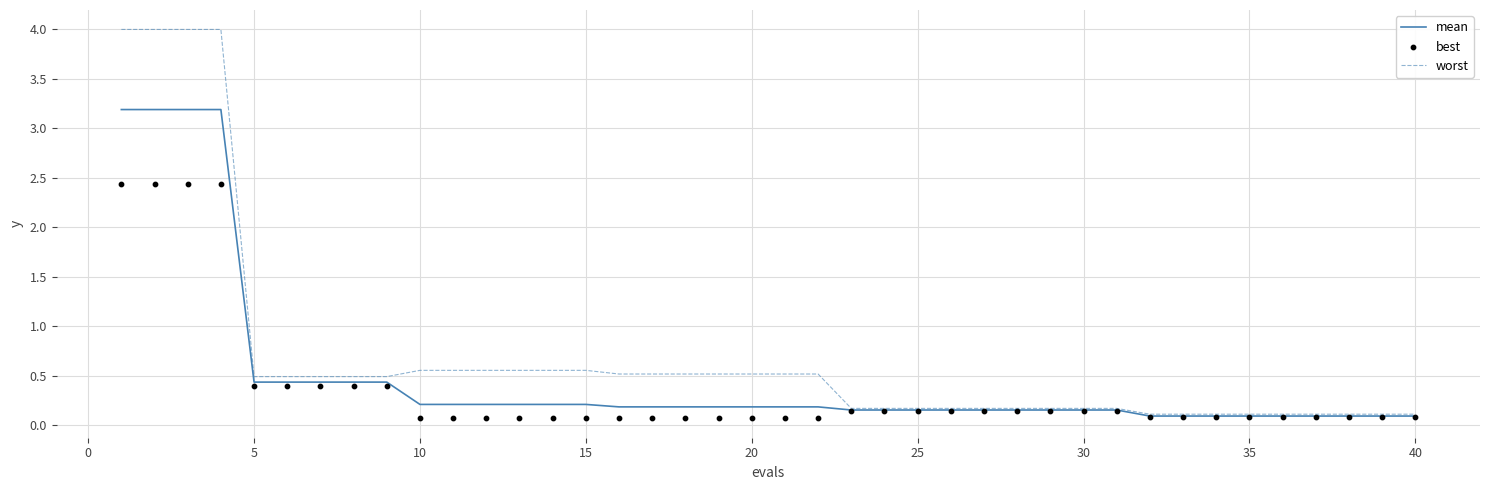

What are all the series names shown in the legend?

mean, worst, best